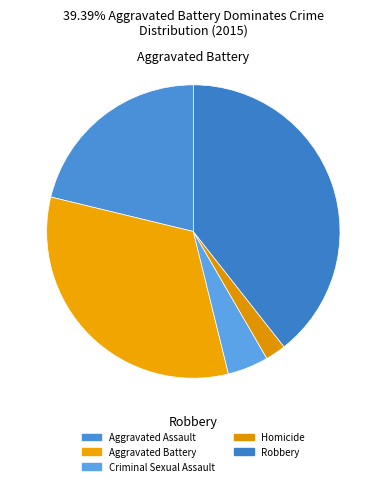

To the nearest percent, what is the difference between the largest and smallest slice percentages?

37%